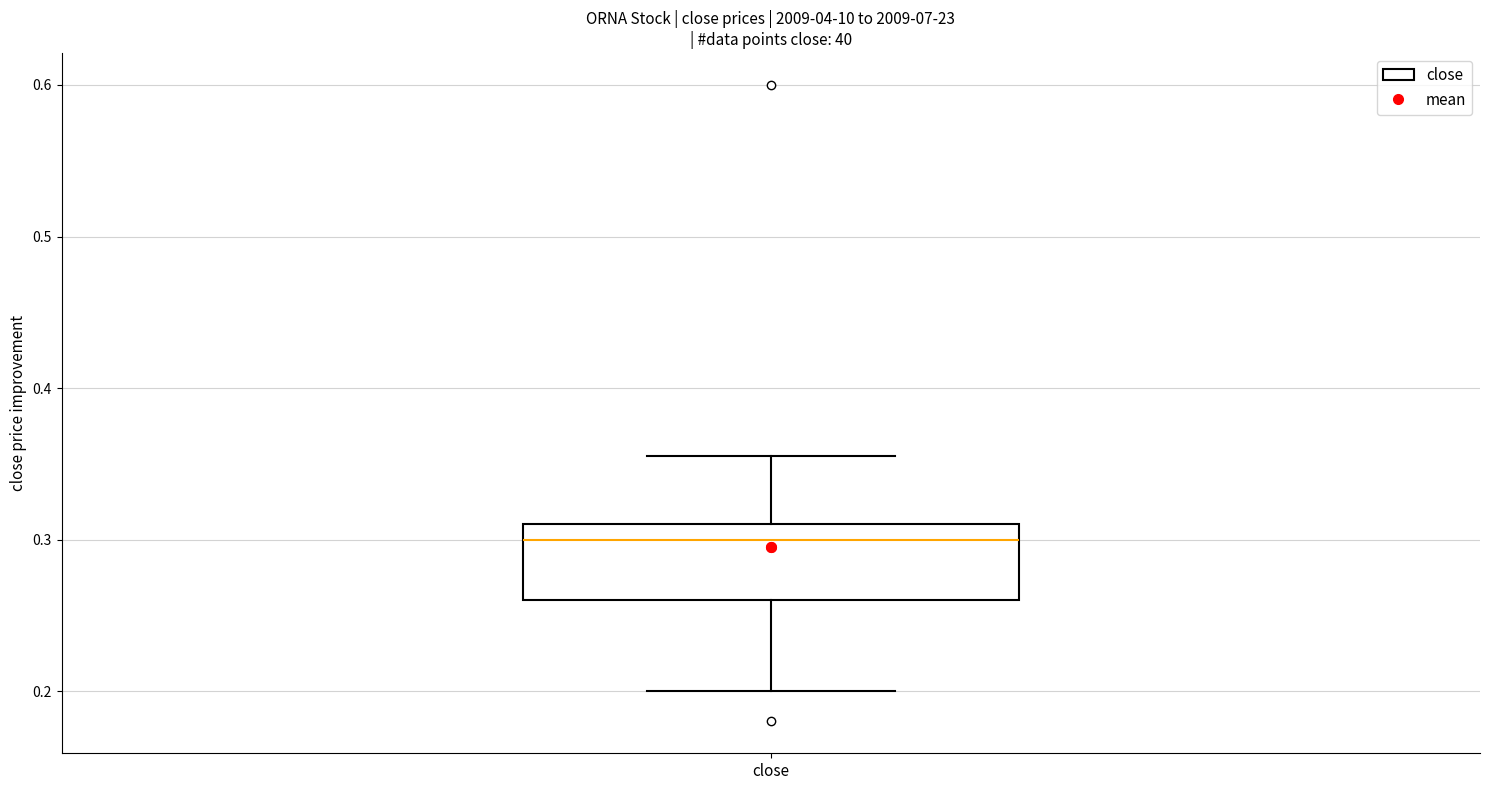

Read this box plot against the y-axis: the position of the median line, the range covered by the box, and the ends of both whiskers. The values are not printed on the chart, so give them approximately, as read against the axis.

median 0.30, box 0.26 to 0.31, whiskers 0.20 to 0.36